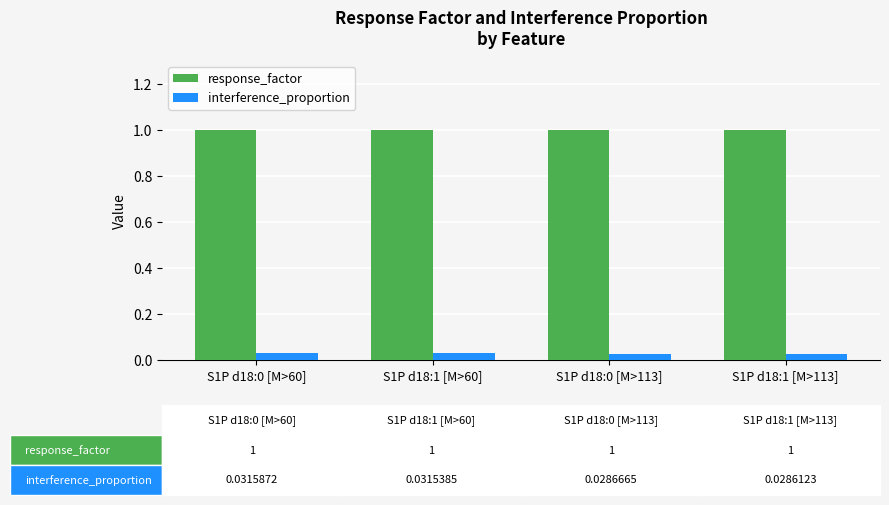

What position from the right is S1P d18:0 [M>60]?

4